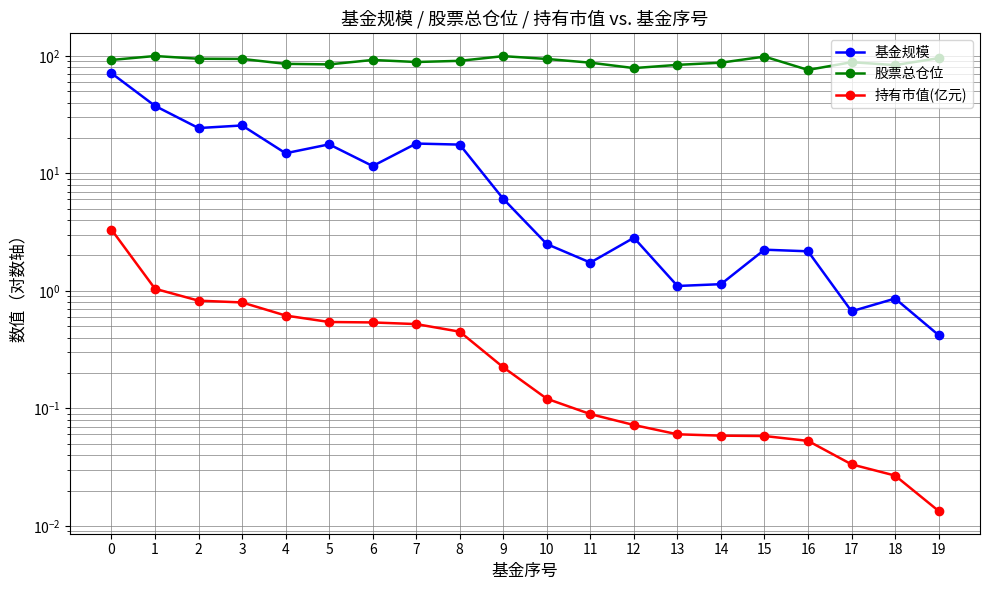

True or false: 股票总仓位 and 基金规模 intersect in this chart.

False